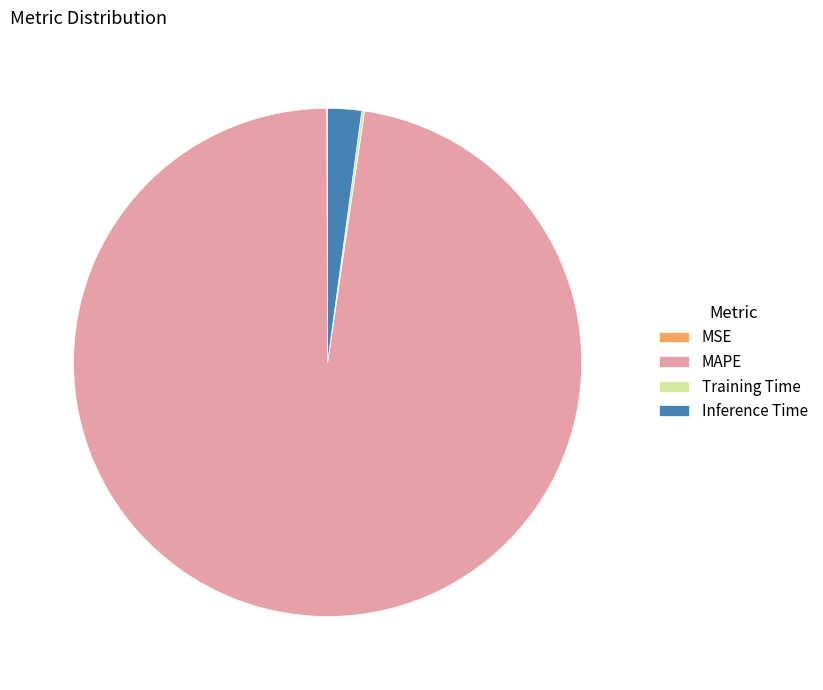

Is it true that MAPE is 98% of the pie?

True